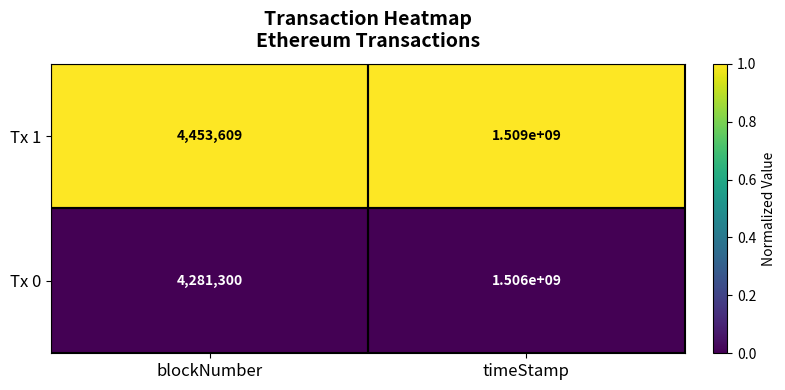

At which category is the sum across all series the highest?

timeStamp